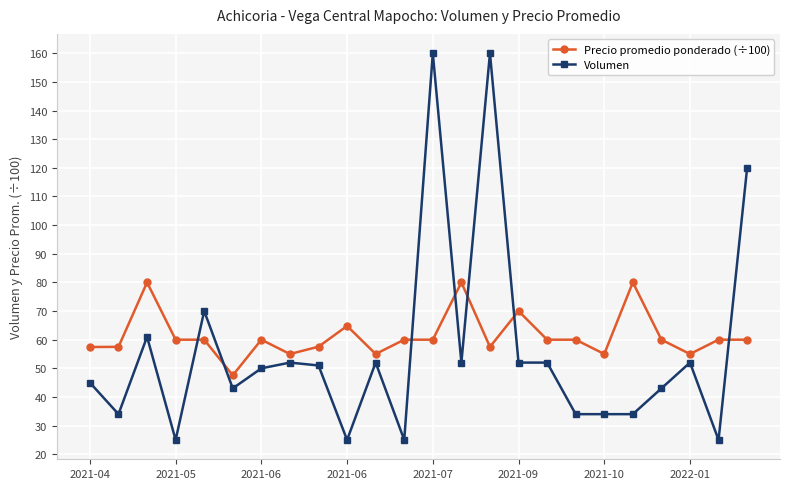

What is the value of the Volumen point at the 5th from the left?

70.0